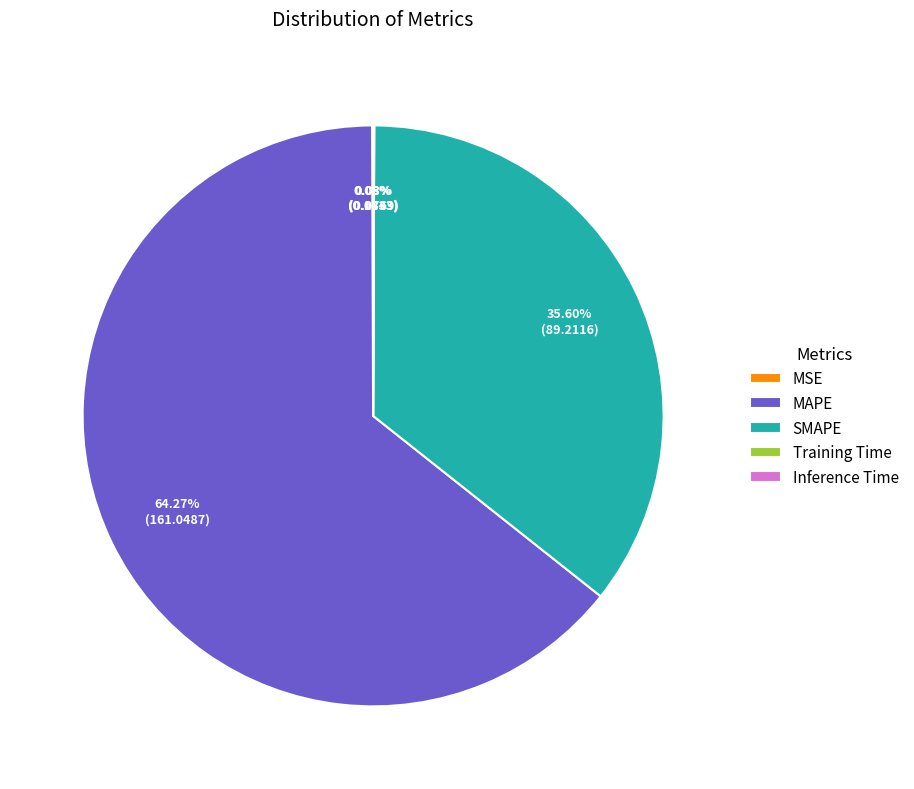

What is the majority slice?

MAPE